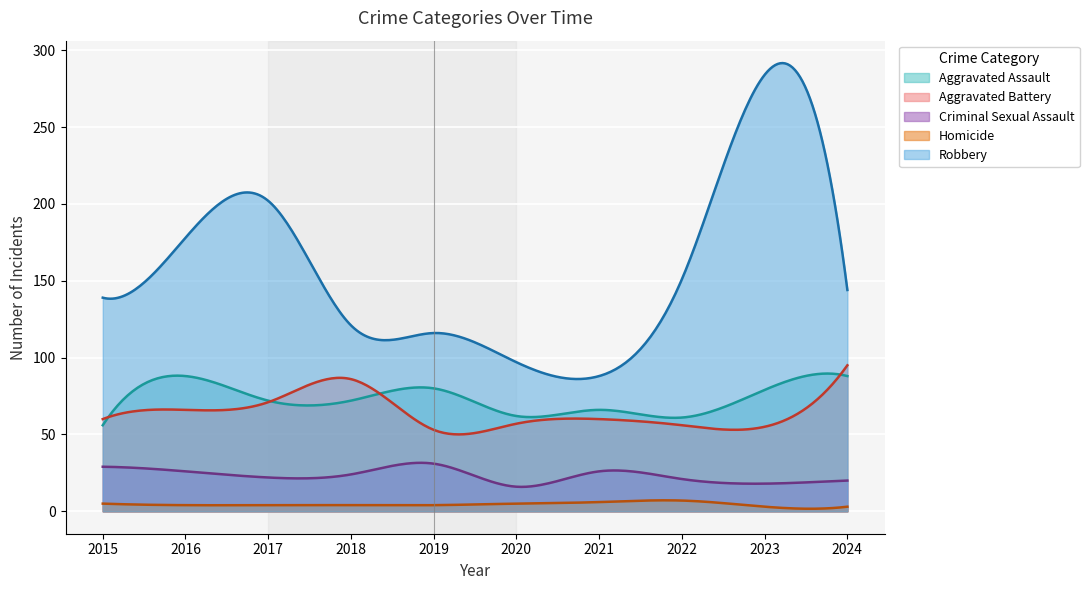

True or false: Aggravated Assault and Robbery intersect in this chart.

False